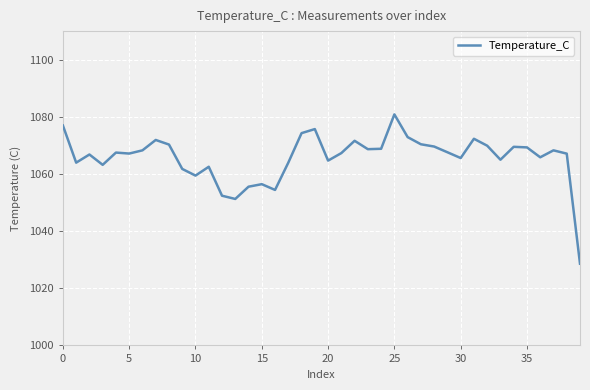

What is the difference between the maximum and minimum values?

52.3